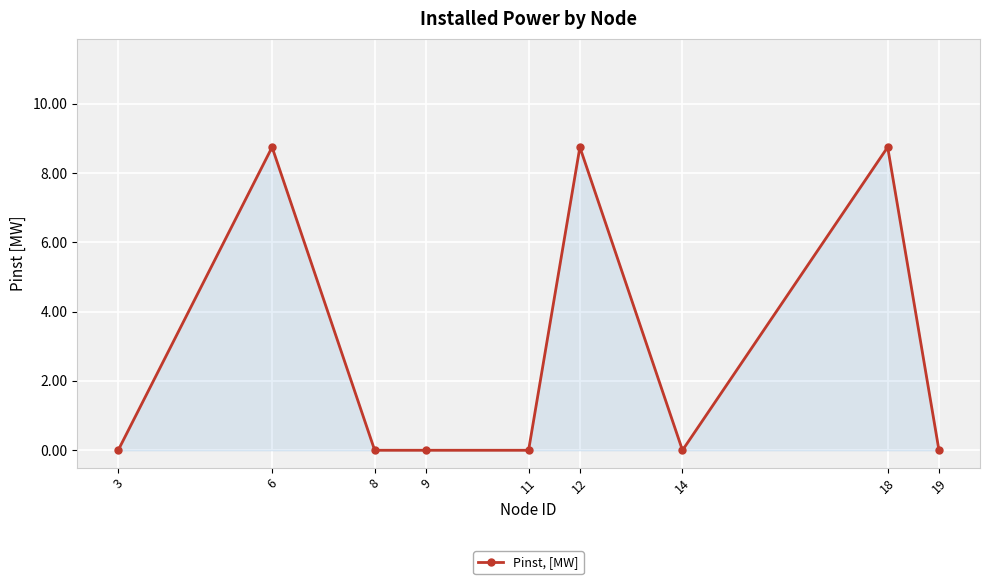

Reading left to right, transcribe all the data shown in this chart.

3=0.0	6=8.8	8=0.0	9=0.0	11=0.0	12=8.8	14=0.0	18=8.8	19=0.0